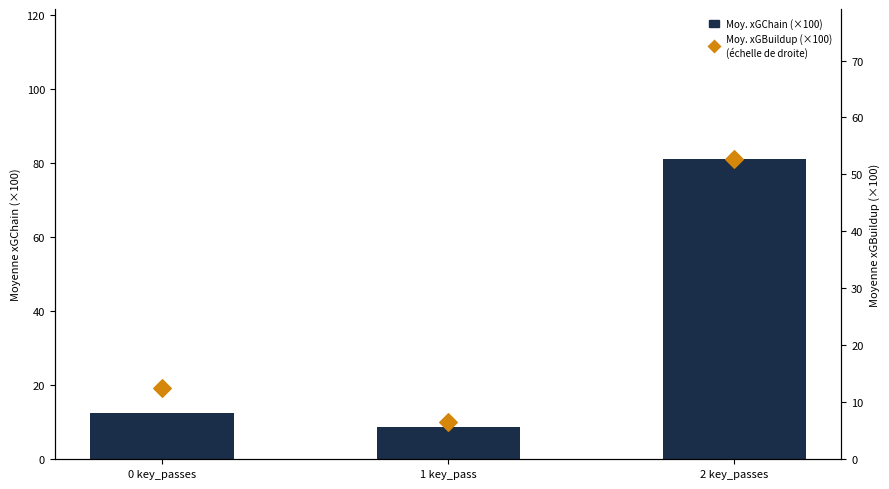

What are all the series names shown in the legend?

Moy. xGChain (×100), Moy. xGBuildup (×100)